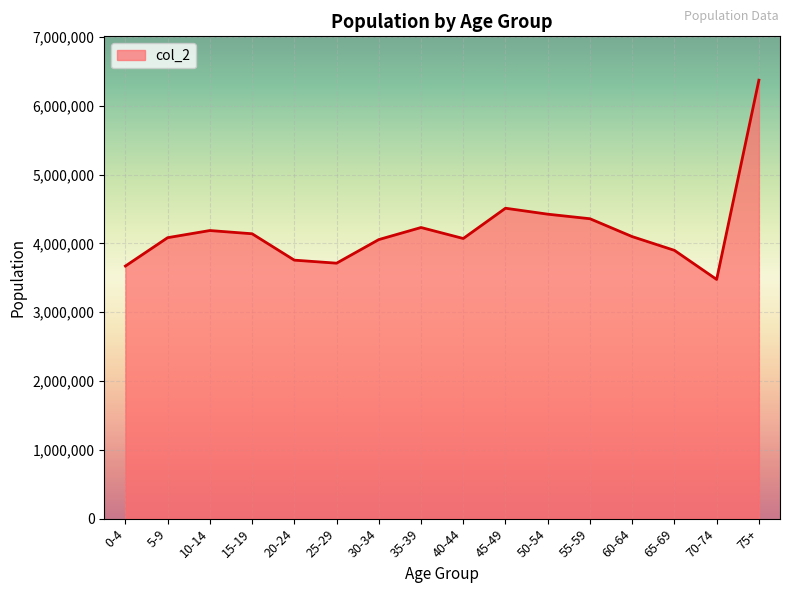

The value at 55-59 is 4359376. True or false?

True